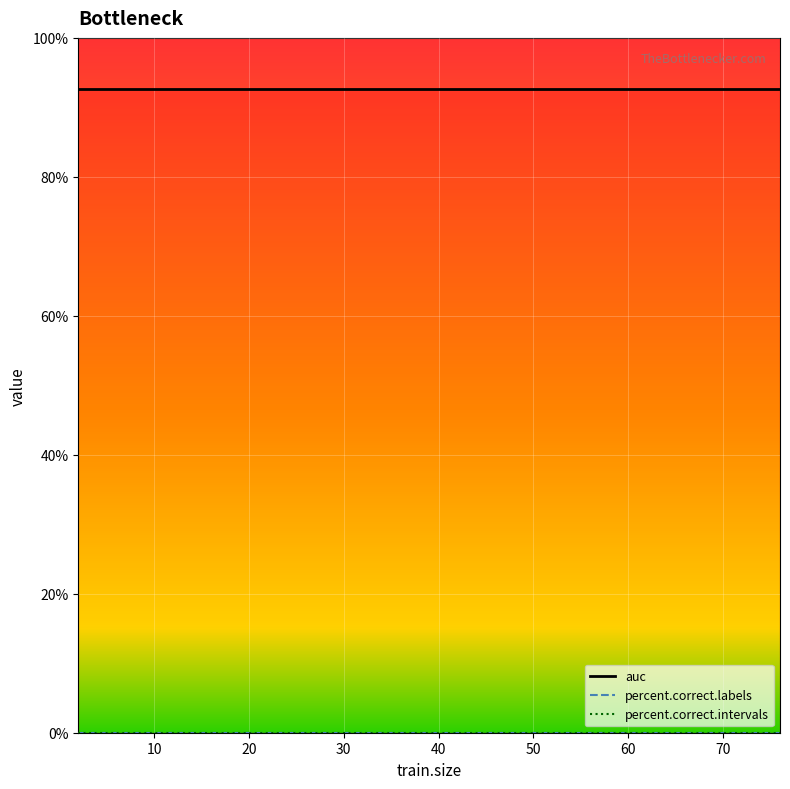

True or false: percent.correct.intervals has a value of 0.0 at 65.

True